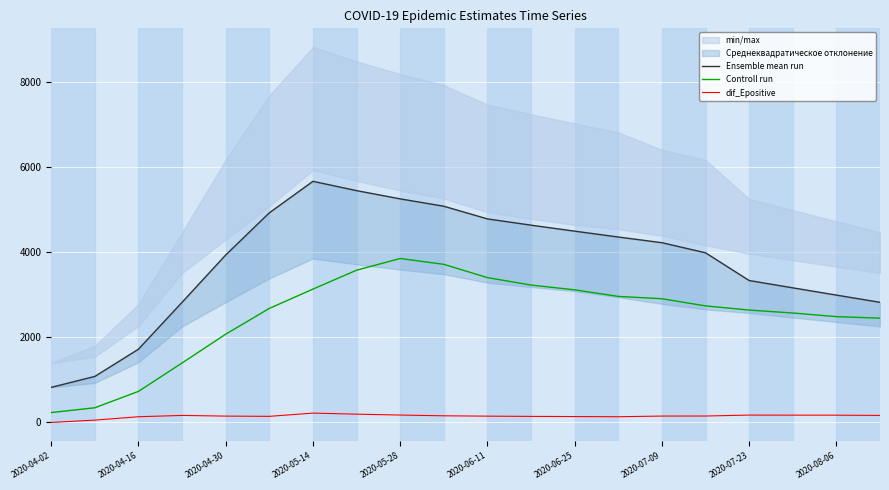

At which label is Controll run closest to 2039?

2020-04-30